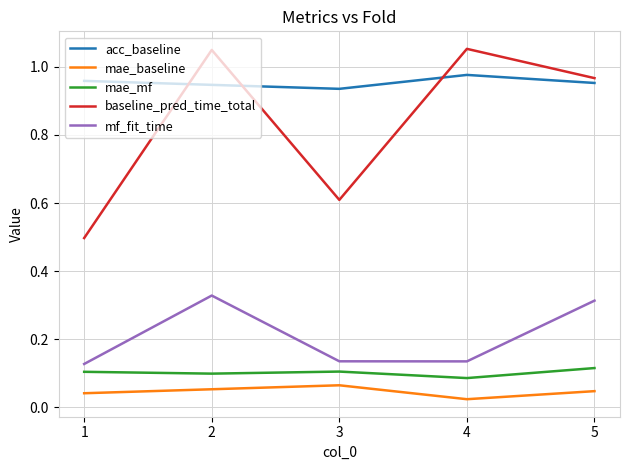

Rank the series by their maximum value, from lowest to highest.

mae_baseline, mae_mf, mf_fit_time, acc_baseline, baseline_pred_time_total